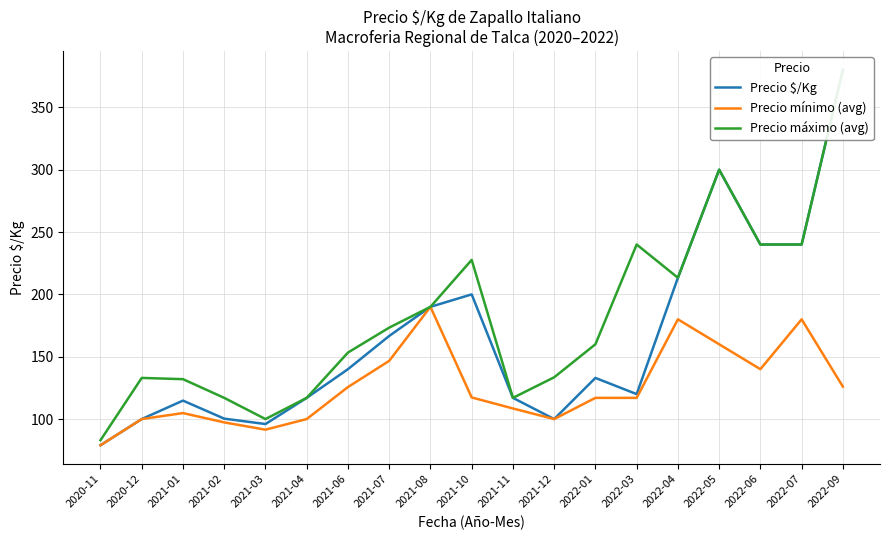

What is the difference between the maximum and second lowest values in the Precio máximo (avg) series?

280.0